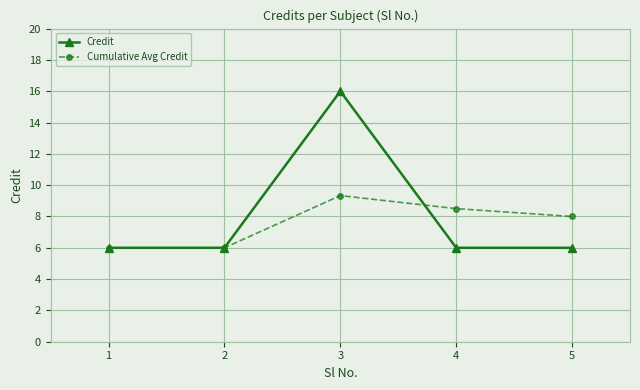

What are all the series names shown in the legend?

Credit, Cumulative Avg Credit